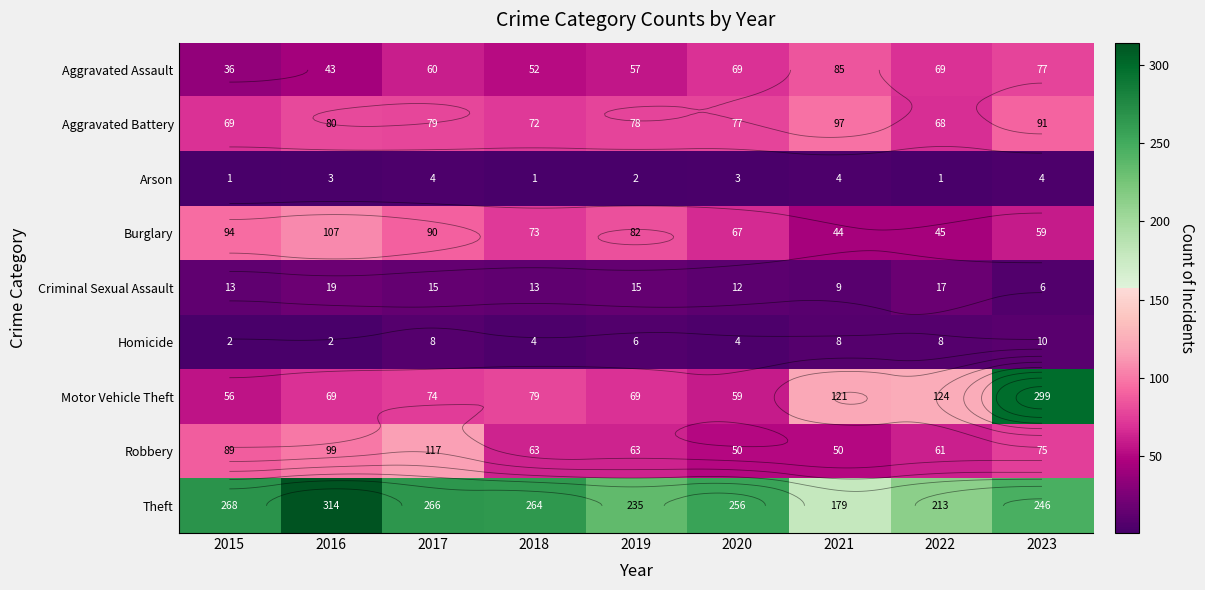

What is the highest value of the Arson series?

4